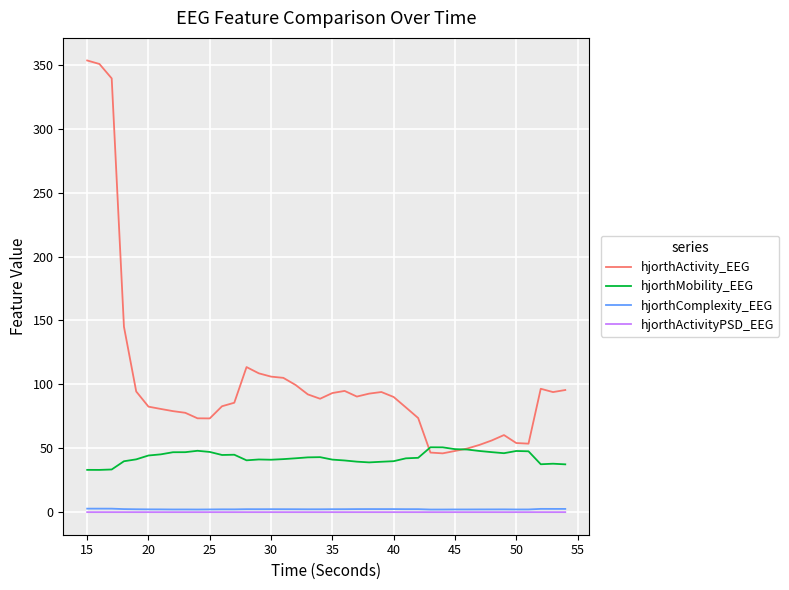

Which series has the widest spread of values?

hjorthActivity_EEG